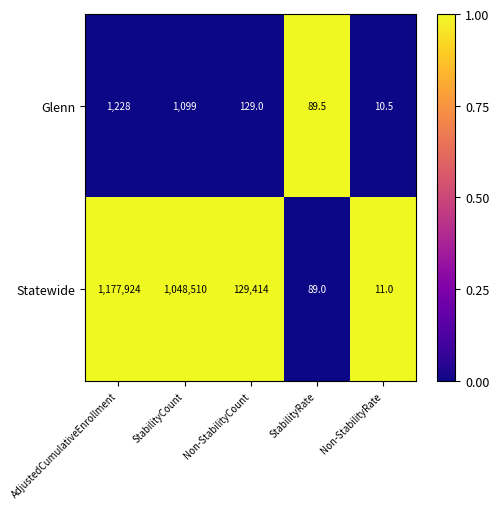

Where is Statewide nearest to the value 588967?

StabilityCount